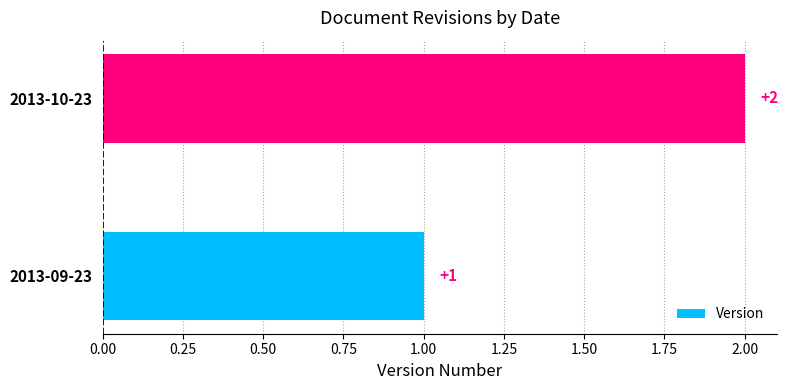

How many categories are shown in the chart?

2